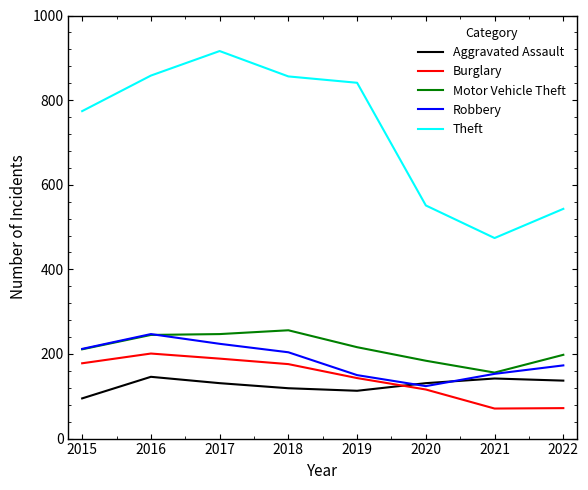

What is the difference between the second highest and second lowest values in the Burglary series?

117